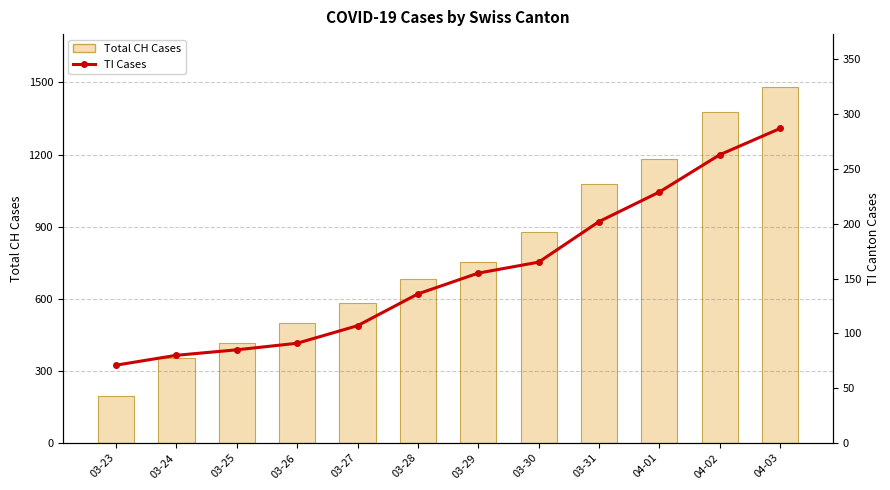

Reading left to right, extract all data points from this chart.

Total CH Cases: 194	355	414	499	584	683	752	877	1079	1183	1376	1479
TI Cases: 71	80	85	91	107	136	155	165	202	229	263	287